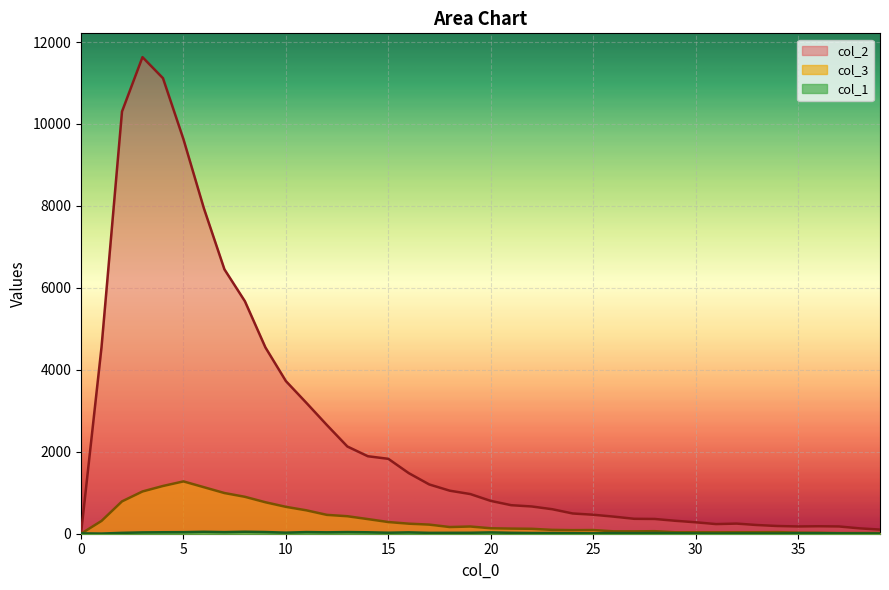

At which label is col_3 closest to 638?

10